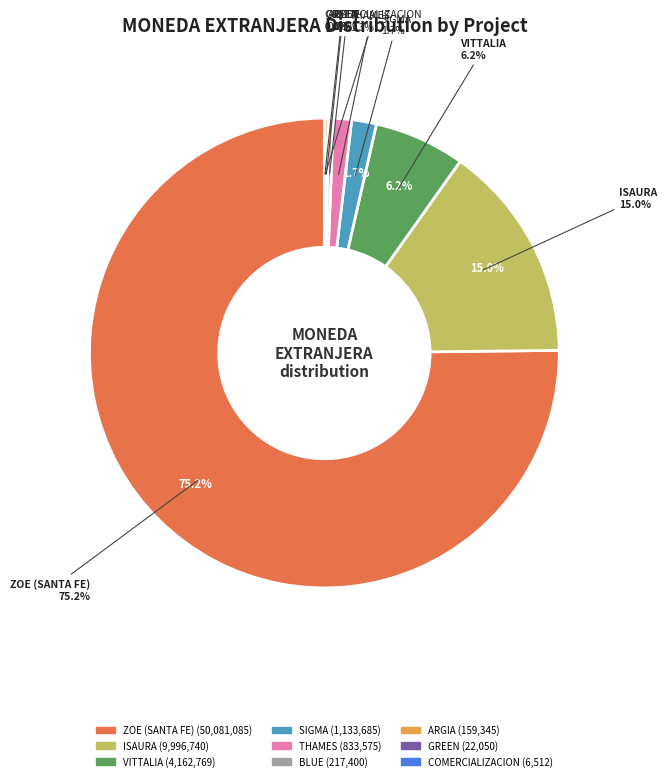

How many slices are in this pie chart?

9